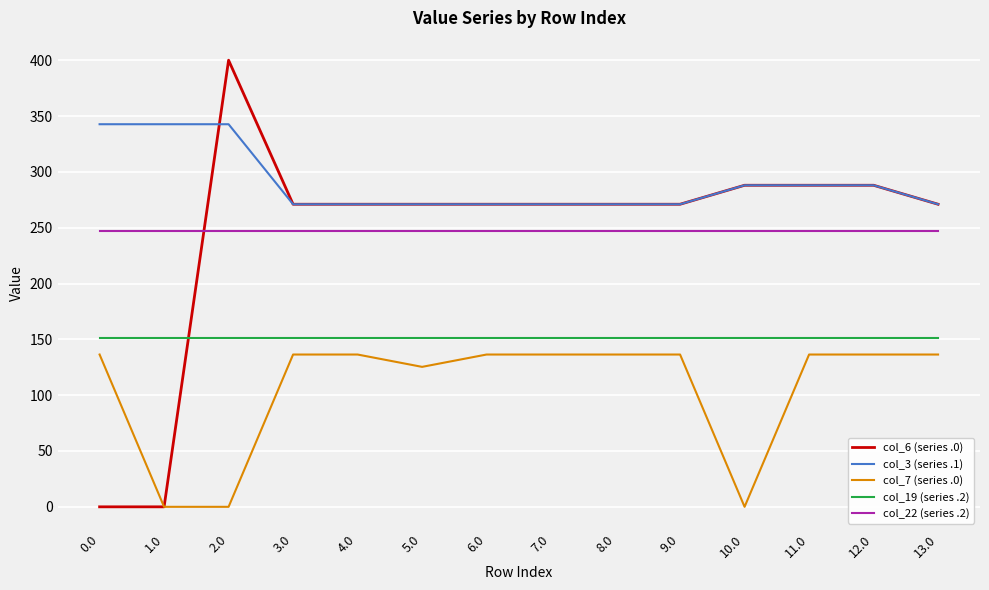

Reading left to right, list all the values displayed in this chart.

col_6 (series .0): 0.0=0.0	1.0=0.0	2.0=400.0	3.0=271.0	4.0=271.0	5.0=271.0	6.0=271.0	7.0=271.0	8.0=271.0	9.0=271.0	10.0=288.0	11.0=288.0	12.0=288.0	13.0=271.0
col_3 (series .1): 0.0=342.7	1.0=342.7	2.0=342.7	3.0=271.0	4.0=271.0	5.0=271.0	6.0=271.0	7.0=271.0	8.0=271.0	9.0=271.0	10.0=288.0	11.0=288.0	12.0=288.0	13.0=271.0
col_7 (series .0): 0.0=136.4	1.0=0.0	2.0=0.0	3.0=136.4	4.0=136.4	5.0=125.4	6.0=136.4	7.0=136.4	8.0=136.4	9.0=136.4	10.0=0.0	11.0=136.4	12.0=136.4	13.0=136.4
col_19 (series .2): 0.0=151.1	1.0=151.1	2.0=151.1	3.0=151.1	4.0=151.1	5.0=151.1	6.0=151.1	7.0=151.1	8.0=151.1	9.0=151.1	10.0=151.1	11.0=151.1	12.0=151.1	13.0=151.1
col_22 (series .2): 0.0=247.4	1.0=247.4	2.0=247.4	3.0=247.4	4.0=247.4	5.0=247.4	6.0=247.4	7.0=247.4	8.0=247.4	9.0=247.4	10.0=247.4	11.0=247.4	12.0=247.4	13.0=247.4